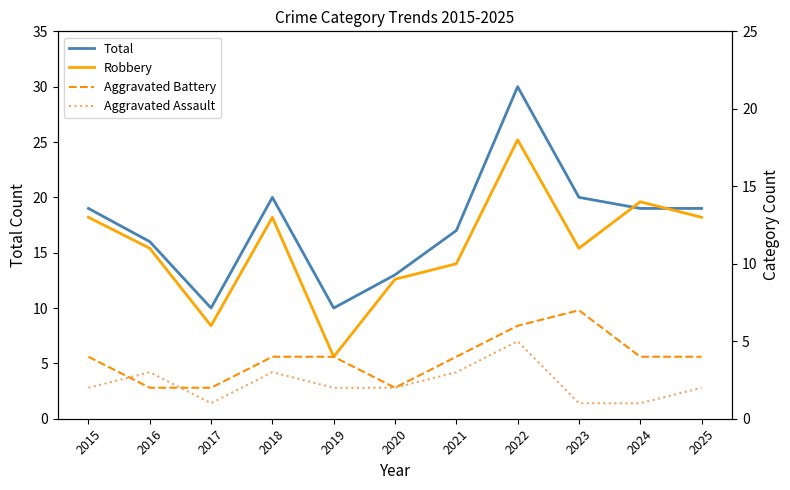

How many data points does each series have?

11